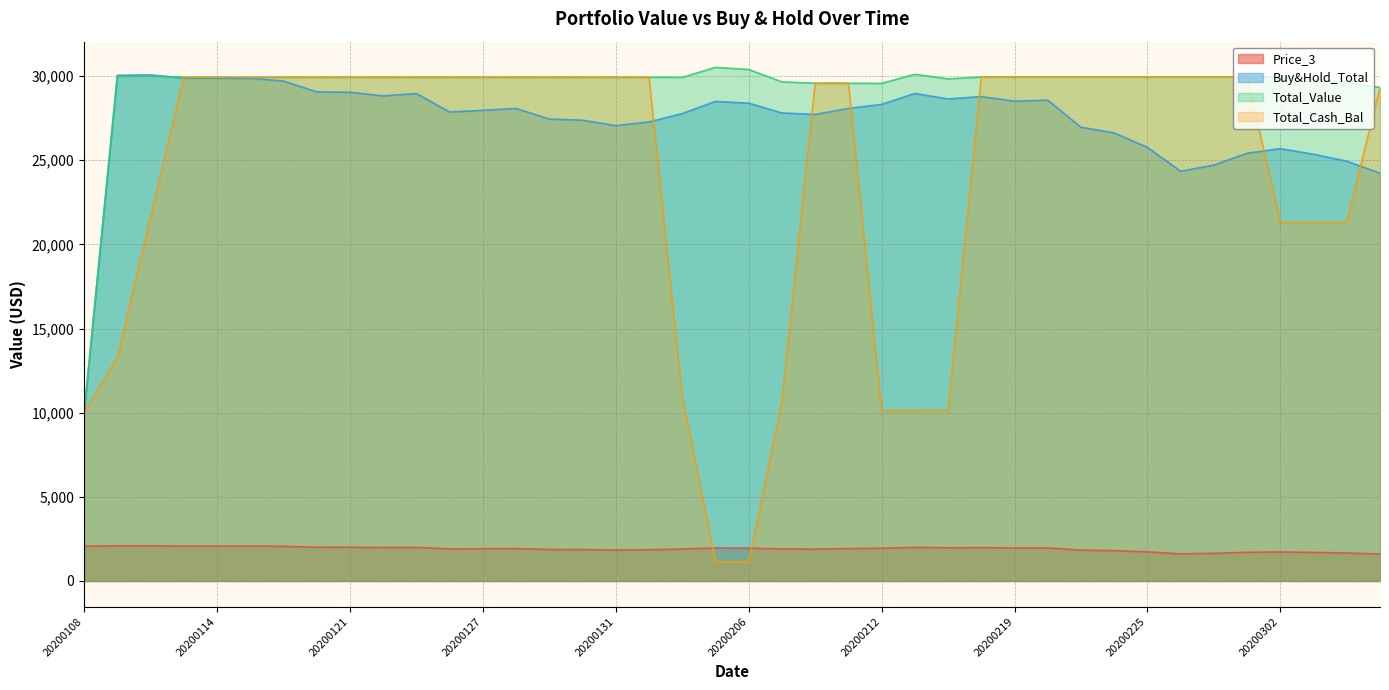

How many distinct data groups are displayed?

4